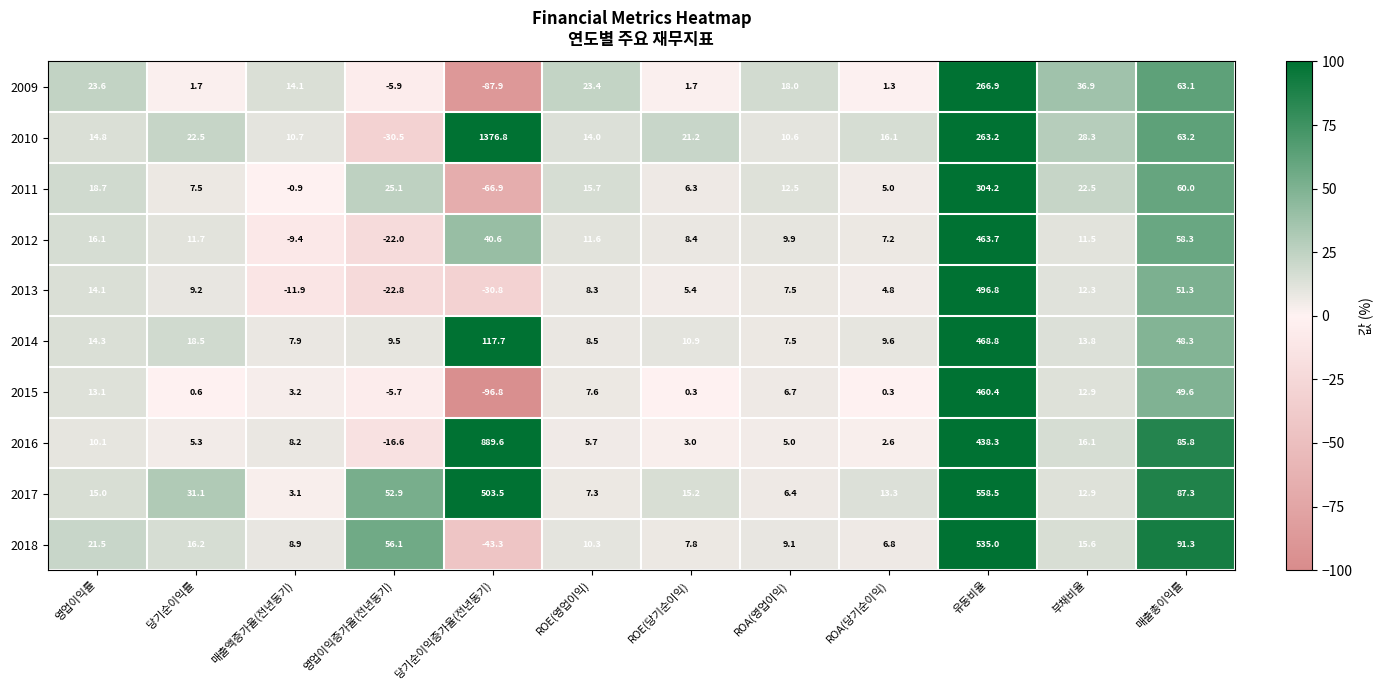

What is the total value across all series at ROA(영업이익)?

93.2